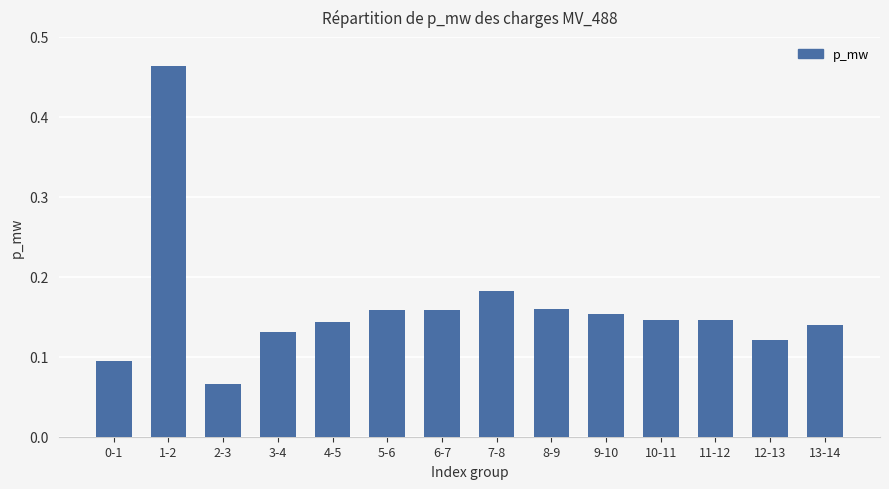

Does the chart contain stacked bars?

No